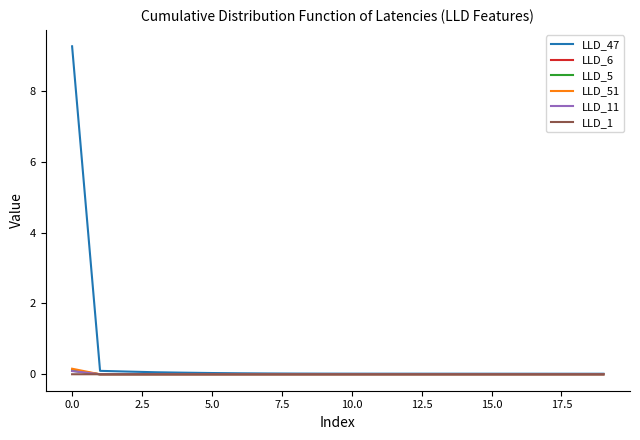

What is the sum of all LLD_6 values?

0.1